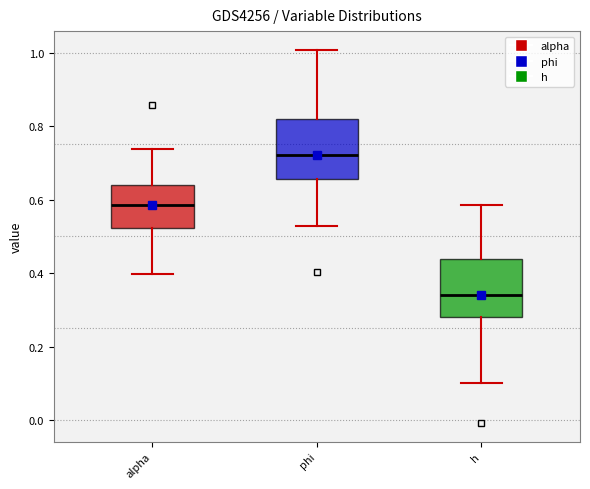

Reading left to right, read every box against the y-axis: the position of its median line, the range the box covers, and the ends of its whiskers. The values are not printed on the chart, so give them approximately, as read against the axis.

alpha: median 0.58, box 0.52 to 0.64, whiskers 0.40 to 0.74
phi: median 0.72, box 0.66 to 0.82, whiskers 0.52 to 1.00
h: median 0.34, box 0.28 to 0.44, whiskers 0.10 to 0.58